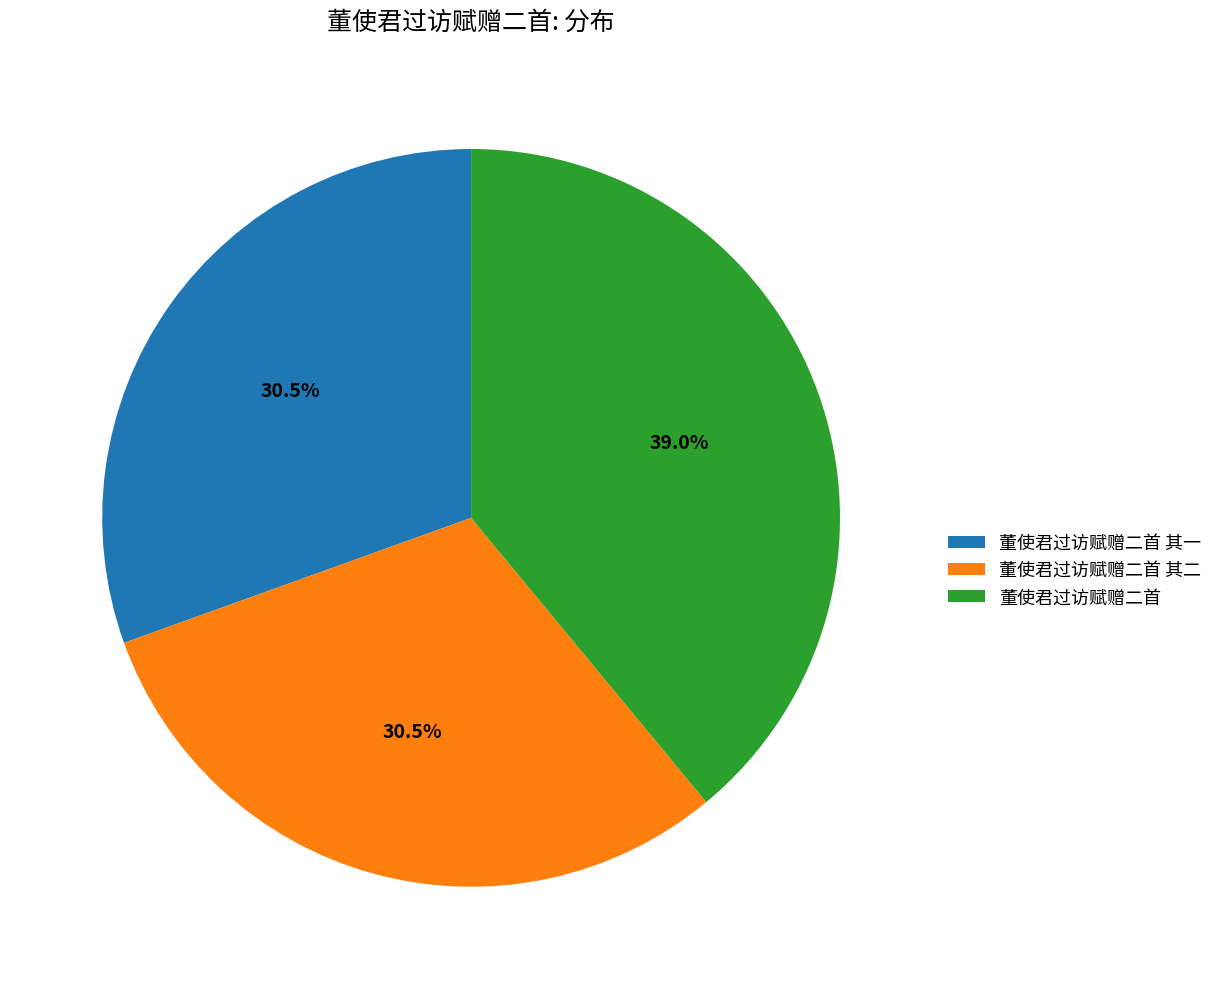

What percentage is the 董使君过访赋赠二首 slice, to the nearest percent?

39%